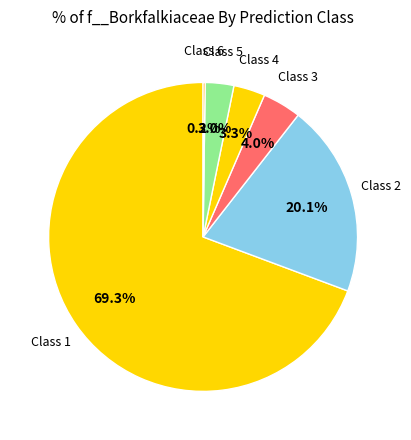

What is the largest slice in the pie chart?

1